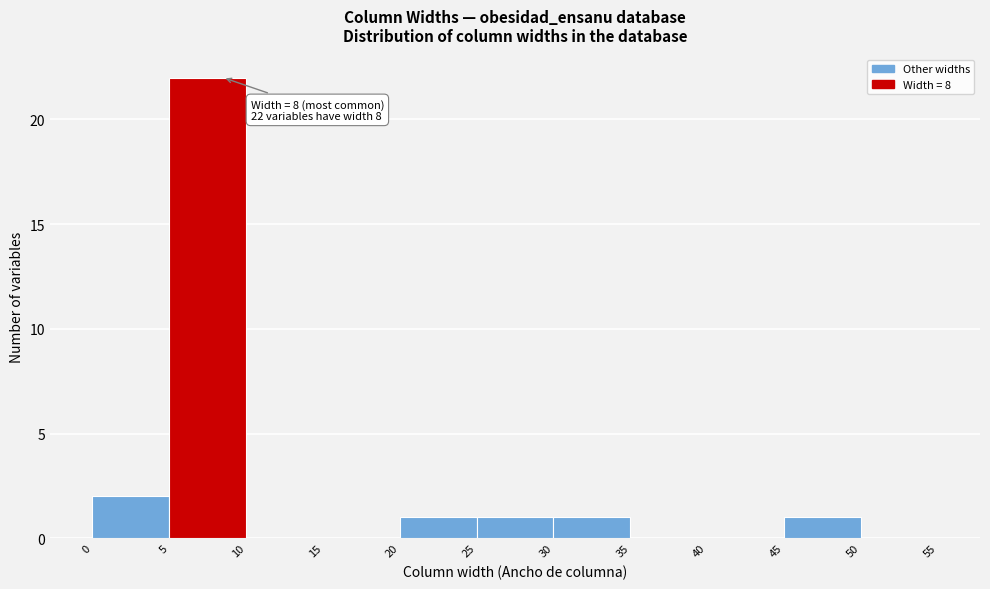

Over which range of the x-axis is the bar tallest?

5 to 10